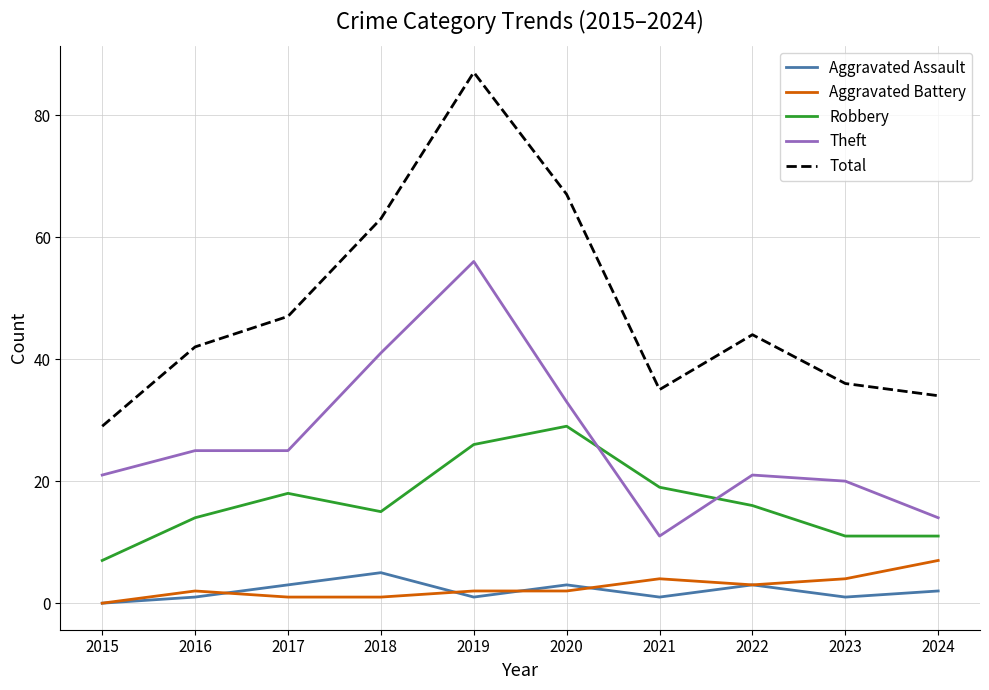

What is the average value of the Aggravated Battery series?

3